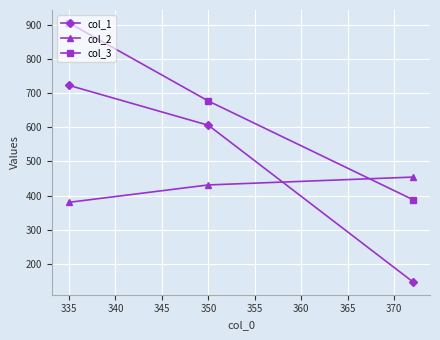

Which series has the largest total across all categories?

col_3